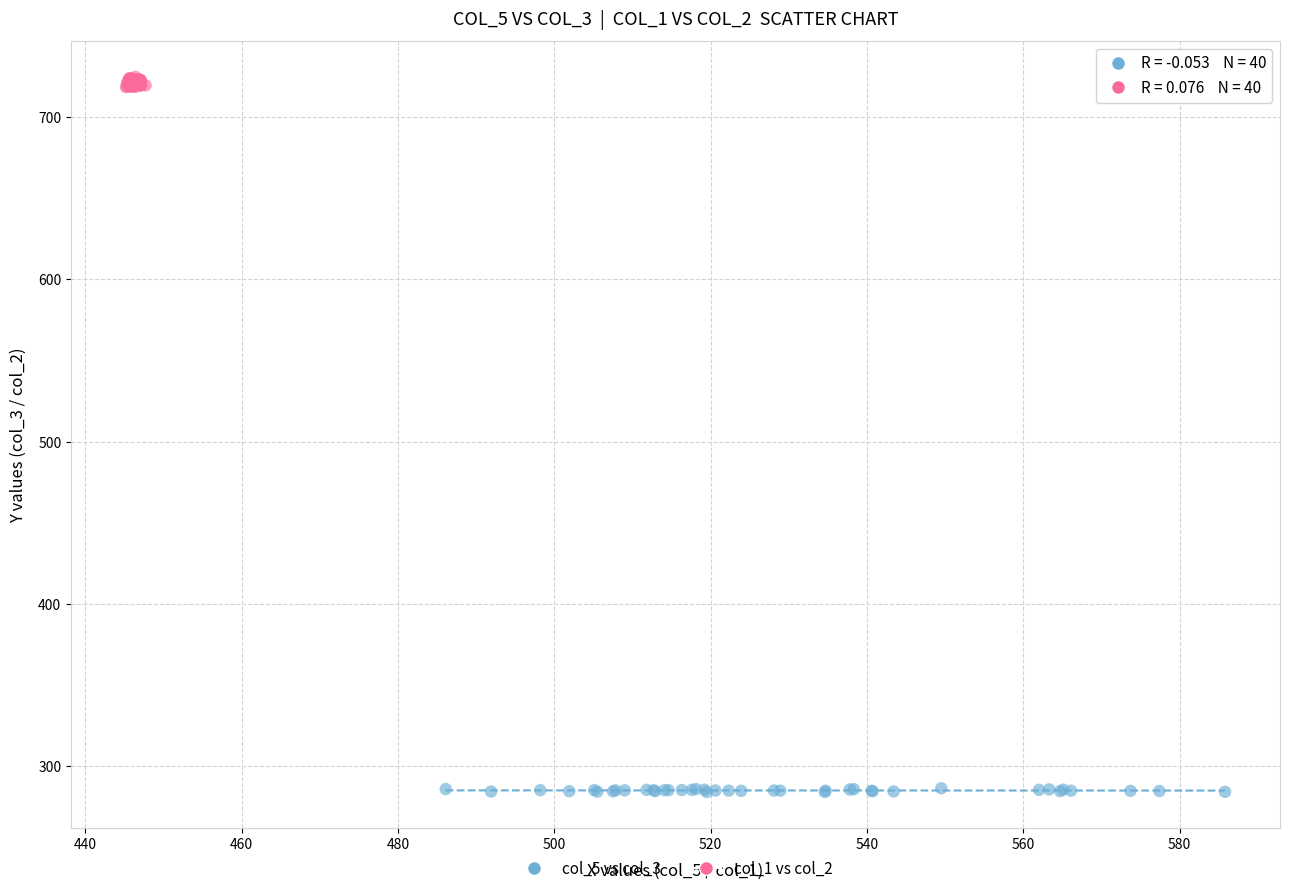

Which series contains the highest Y value?

col_1 vs col_2